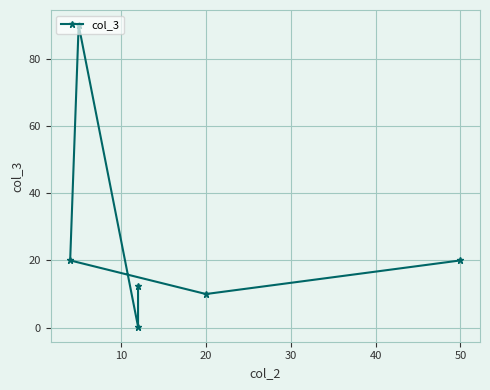

Reading left to right, what are all the values shown in this chart?

20.0	10.0	20.0	90.0	0.3	12.3